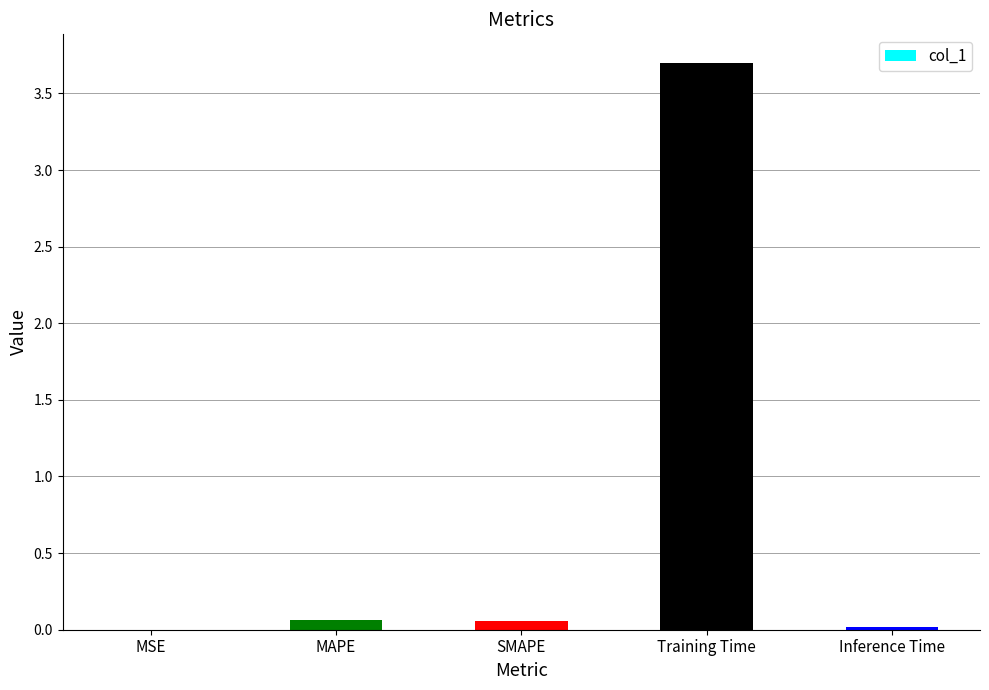

The chart shows a value of 1.7 at Training Time. True or false?

False